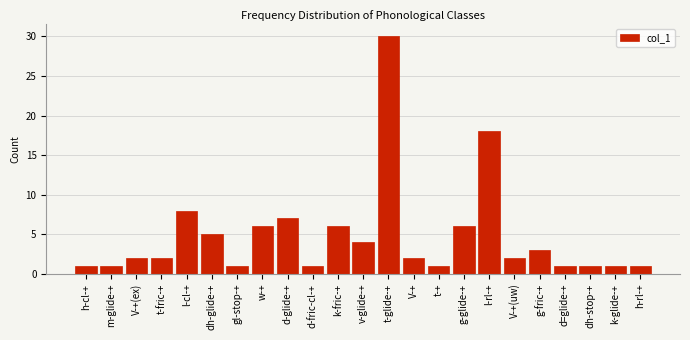

Reading left to right, list all the values displayed in this chart.

1	1	2	2	8	5	1	6	7	1	6	4	30	2	1	6	18	2	3	1	1	1	1